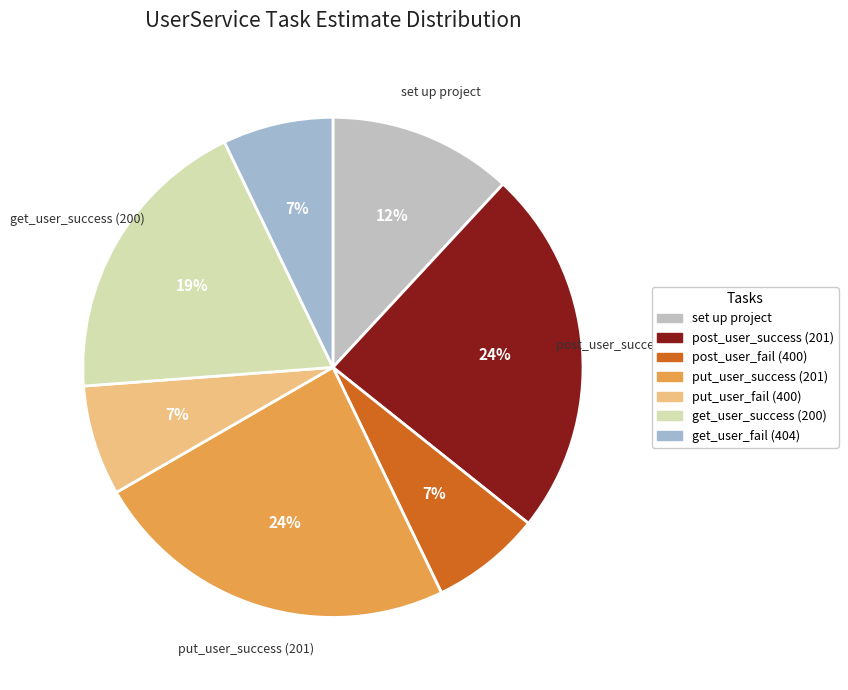

How many segments does this pie chart have?

7